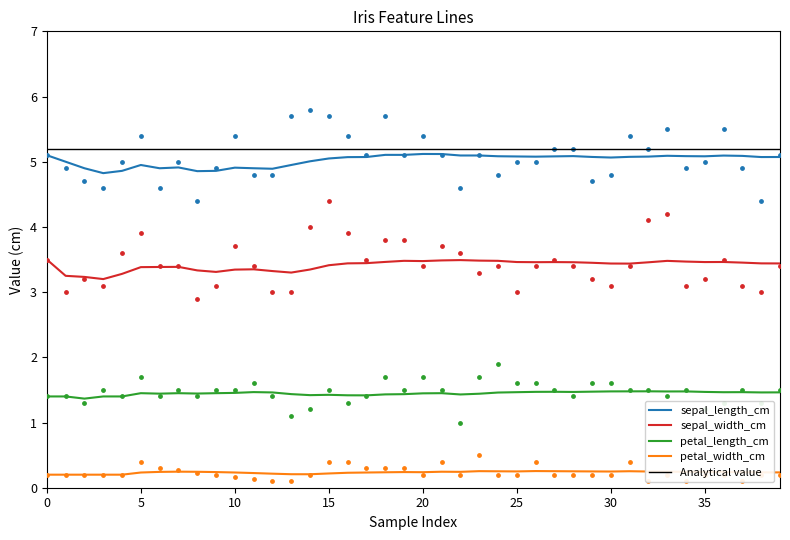

Which series has the widest spread of Y values?

sepal_width_cm